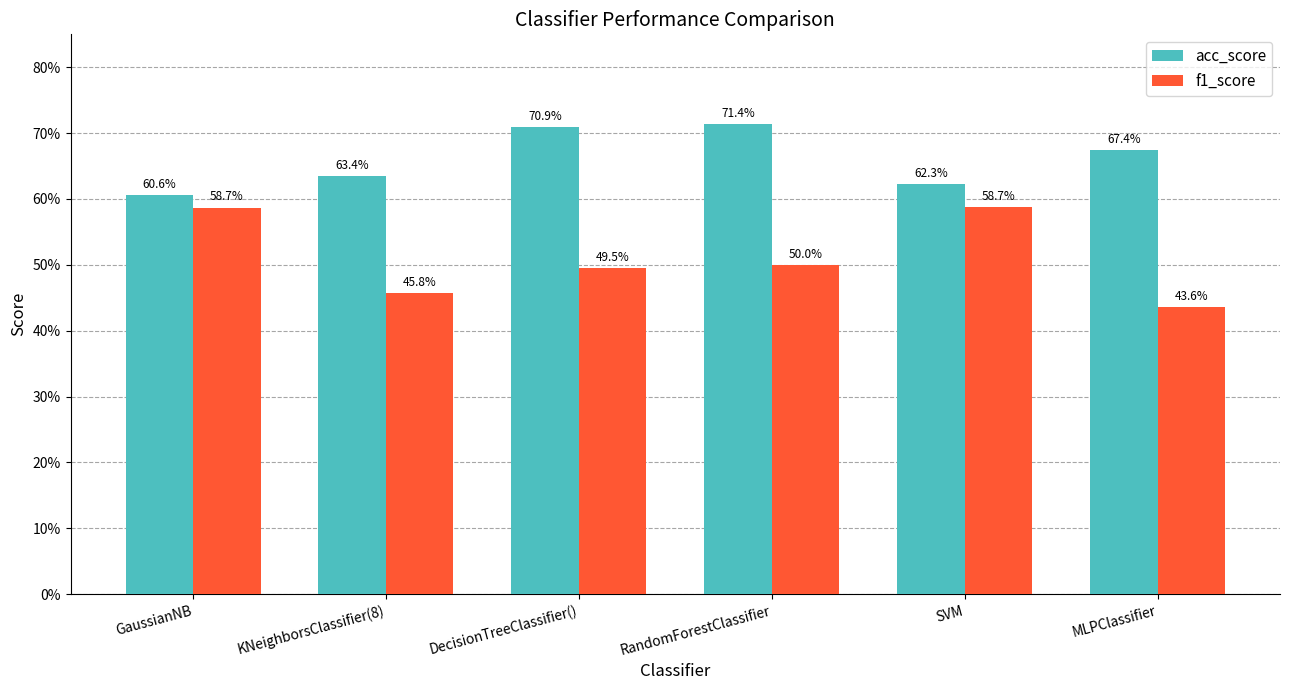

What are all the series names shown in the legend?

acc_score, f1_score